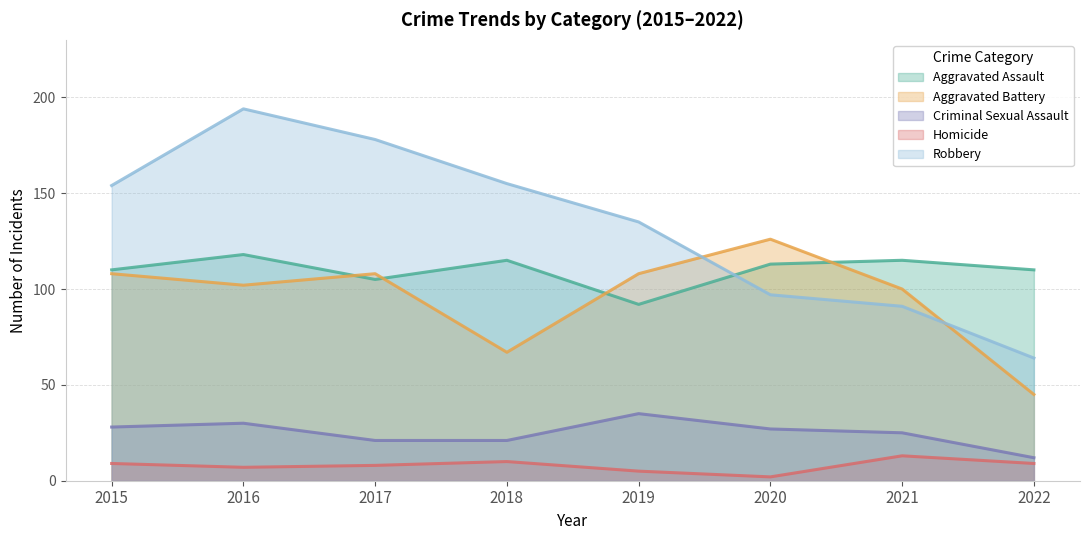

Reading left to right, extract all data points from this chart.

Aggravated Assault: 2015=110	2016=118	2017=105	2018=115	2019=92	2020=113	2021=115	2022=110
Aggravated Battery: 2015=108	2016=102	2017=108	2018=67	2019=108	2020=126	2021=100	2022=45
Criminal Sexual Assault: 2015=28	2016=30	2017=21	2018=21	2019=35	2020=27	2021=25	2022=12
Homicide: 2015=9	2016=7	2017=8	2018=10	2019=5	2020=2	2021=13	2022=9
Robbery: 2015=154	2016=194	2017=178	2018=155	2019=135	2020=97	2021=91	2022=64